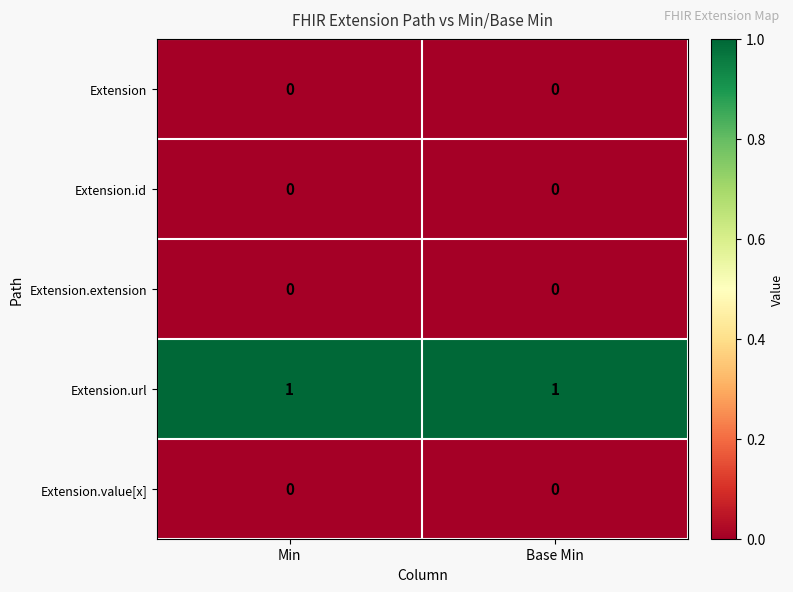

How many data points does each series have?

2